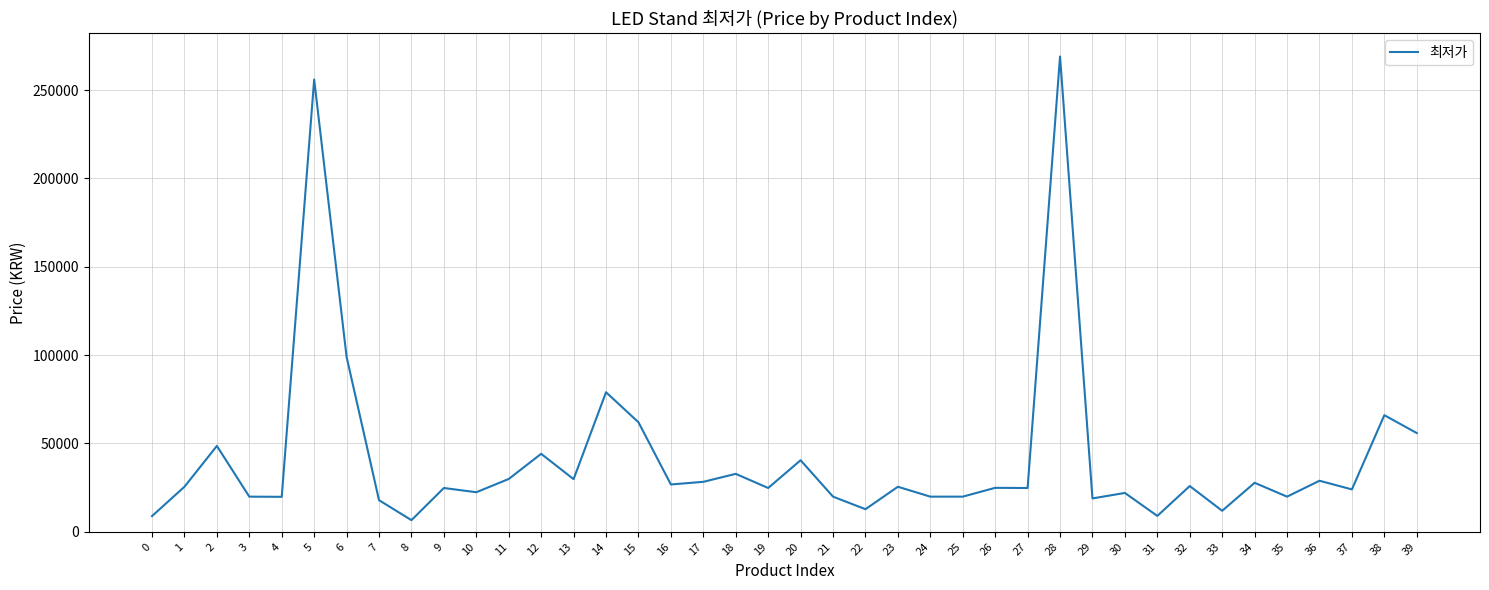

At which category does the chart reach its minimum across all series?

8